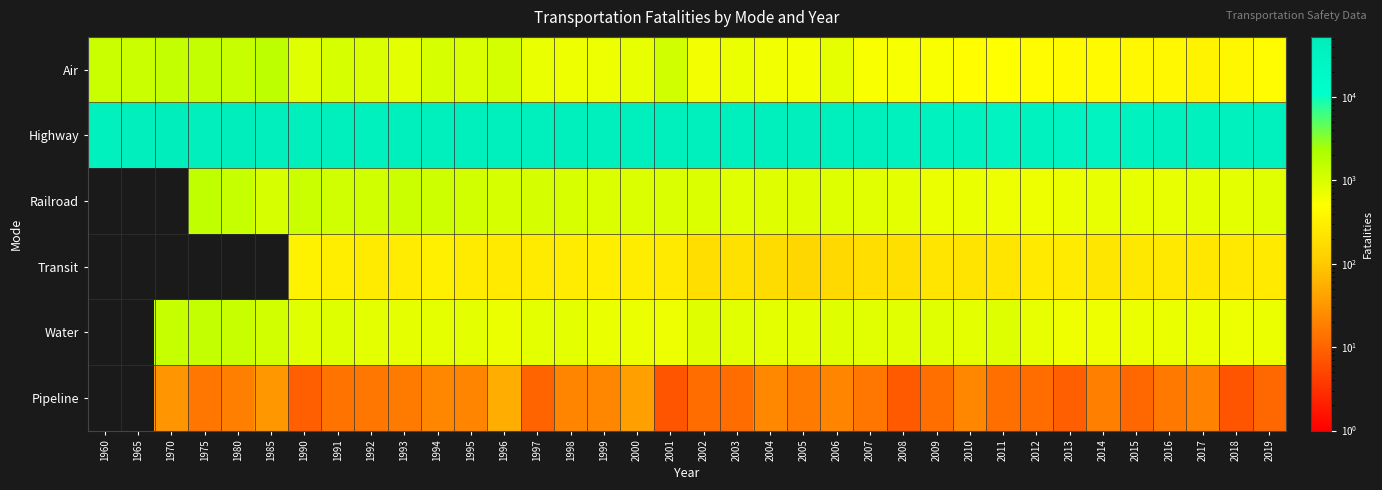

At which label does Railroad first exceed 865?

1975